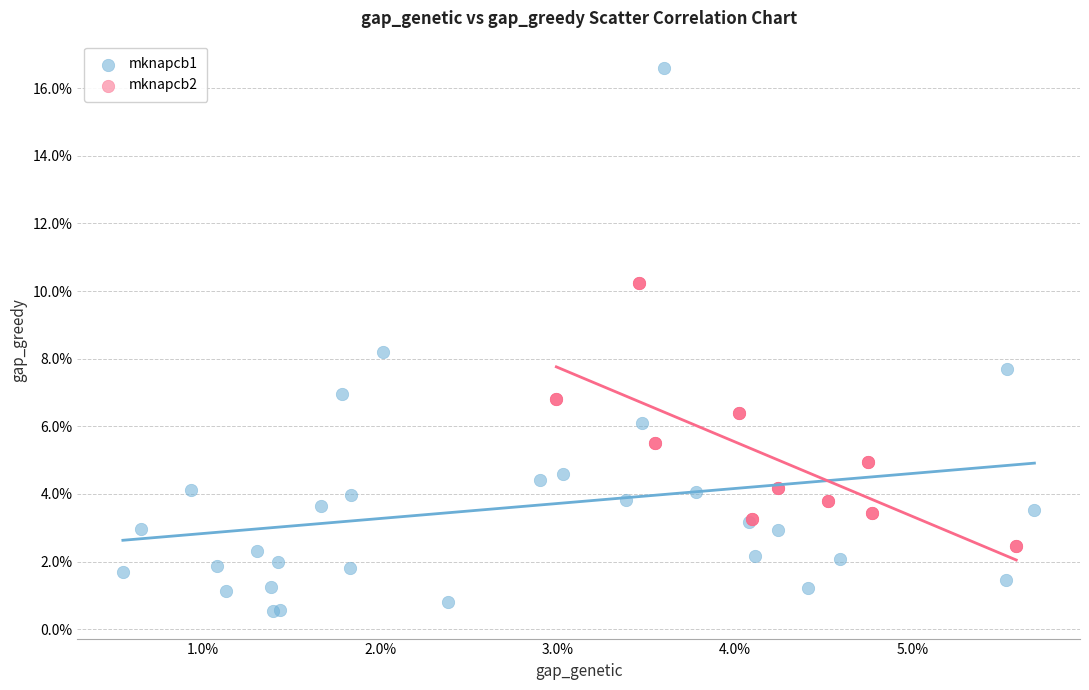

What are all the series names shown in the legend?

mknapcb1, mknapcb2